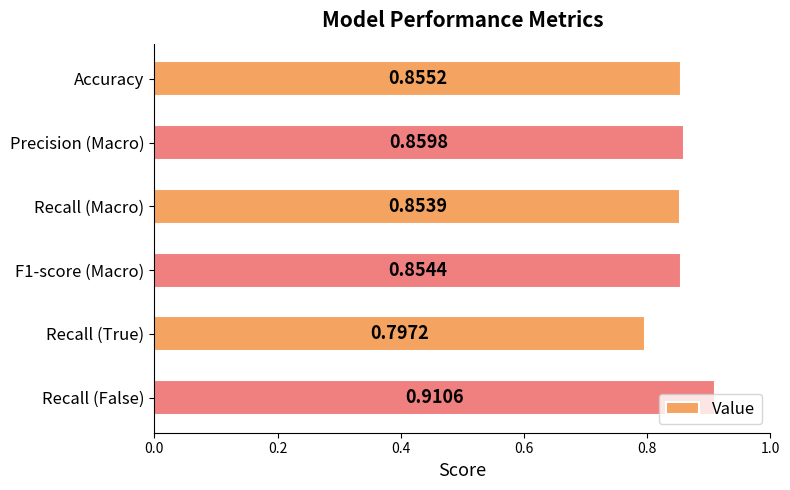

What is the label of the 1st bar from the bottom?

Recall (False)